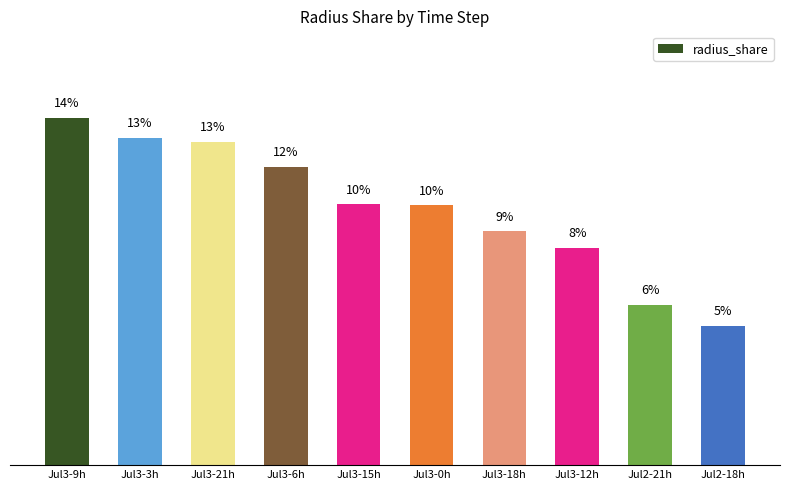

What is the average value?

10.0